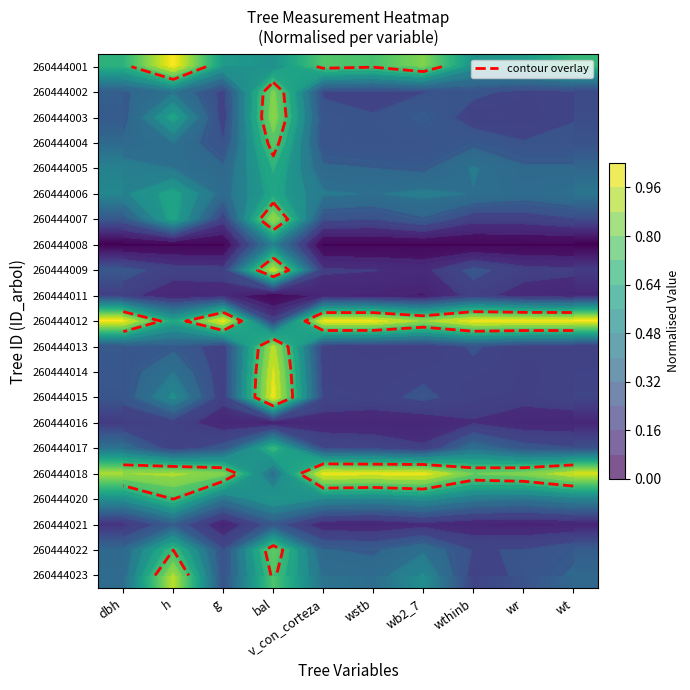

Which has a higher value, g or wthinb?

g